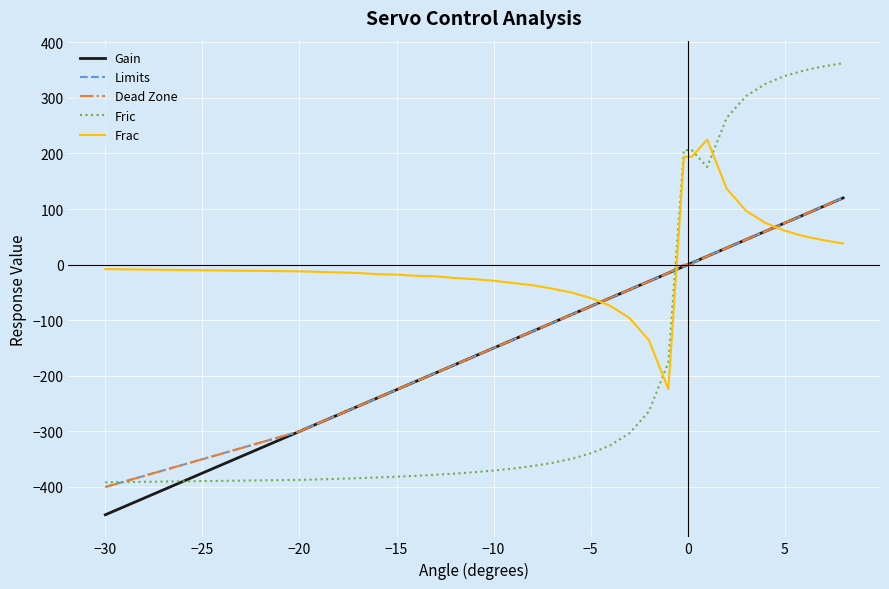

How many times do Gain and Frac cross each other?

3